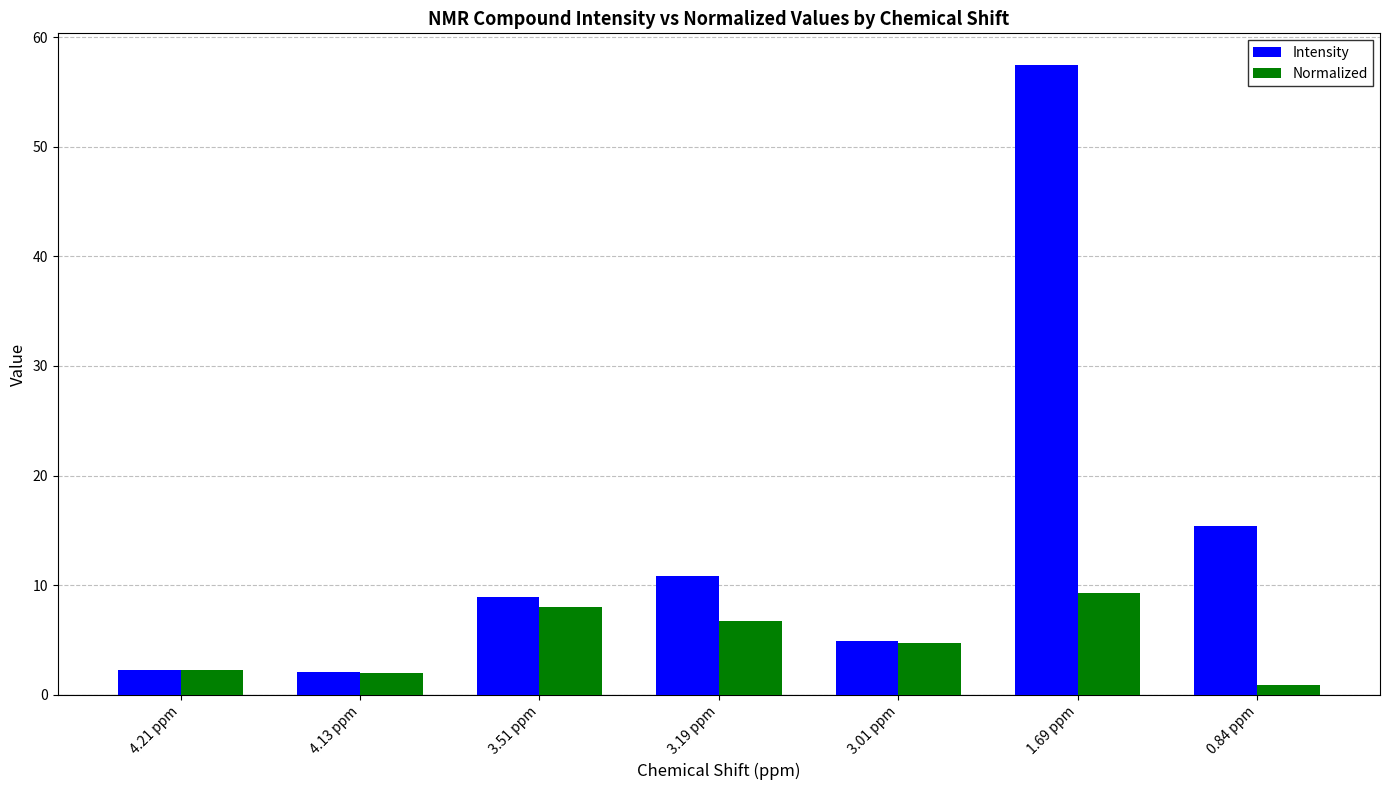

Which series has the widest spread of values?

Intensity